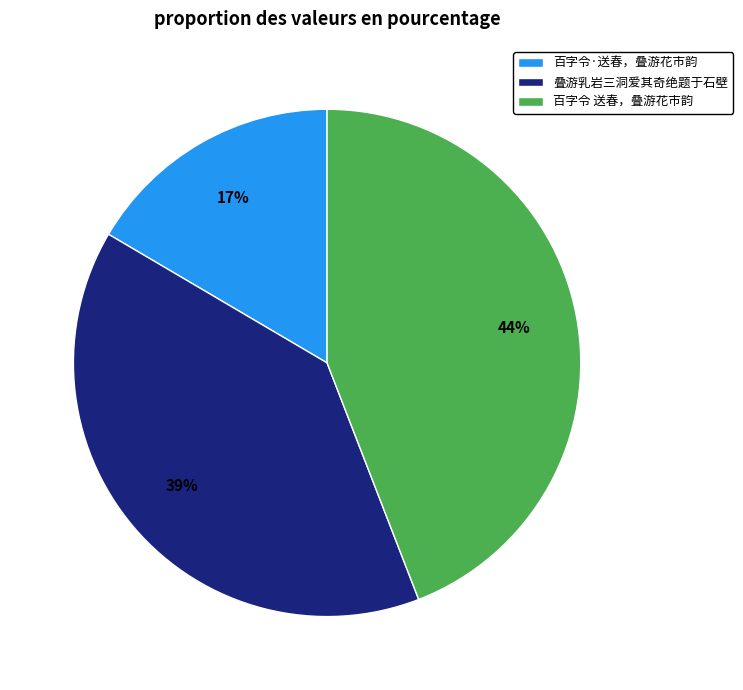

Combined, do 叠游乳岩三洞爱其奇绝题于石壁 and 百字令·送春，叠游花市韵 account for over 50%?

Yes